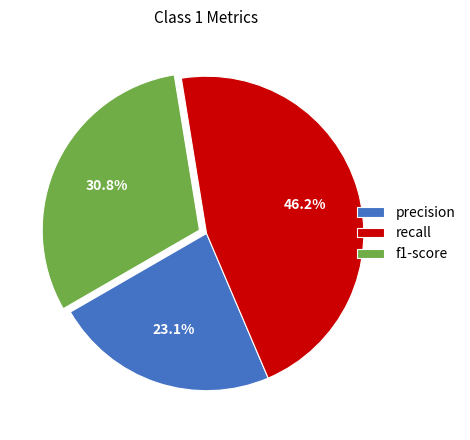

Rank the categories by value from highest to lowest.

recall, f1-score, precision